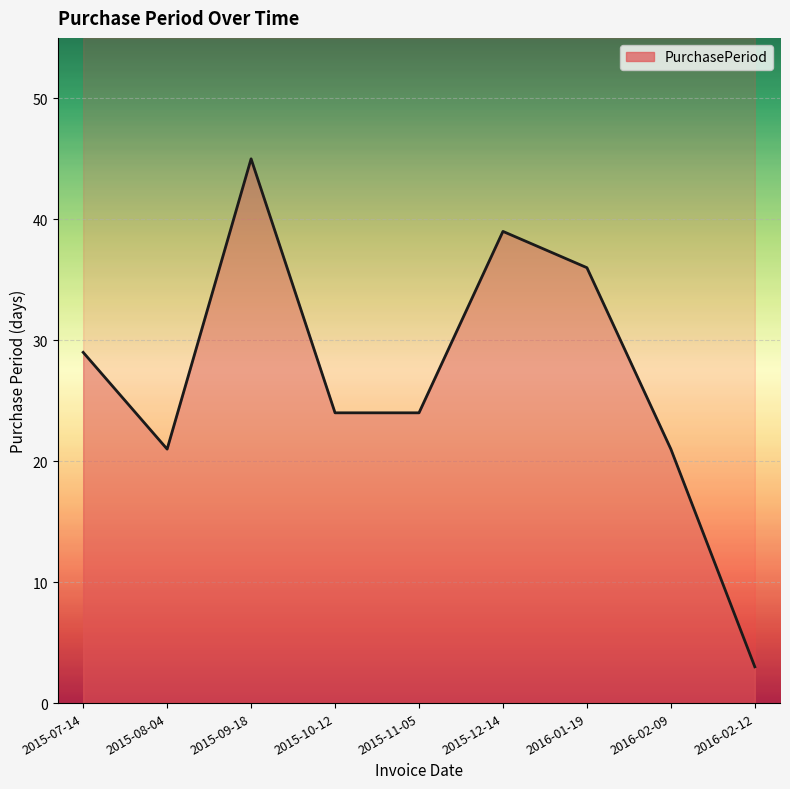

What is the greatest value displayed?

45